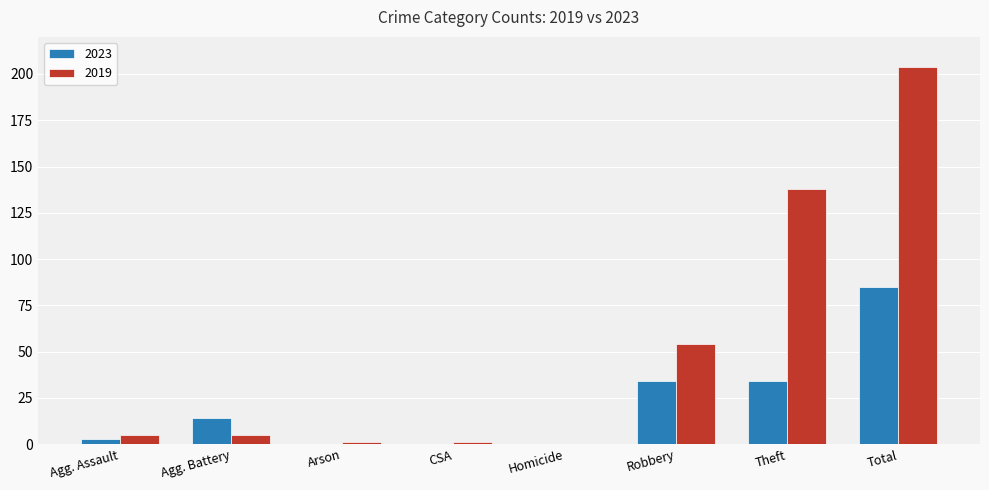

Reading left to right, transcribe all the data shown in this chart.

2023: Agg. Assault=3	Agg. Battery=14	Arson=0	CSA=0	Homicide=0	Robbery=34	Theft=34	Total=85
2019: Agg. Assault=5	Agg. Battery=5	Arson=1	CSA=1	Homicide=0	Robbery=54	Theft=138	Total=204